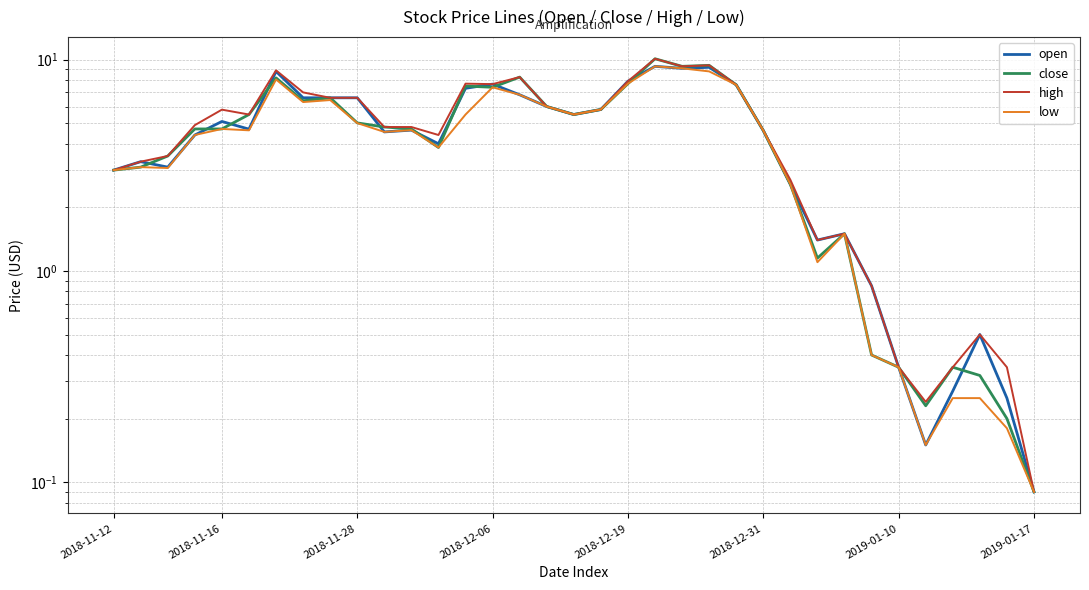

What is the value of the close point at the 8th from the left?

6.4